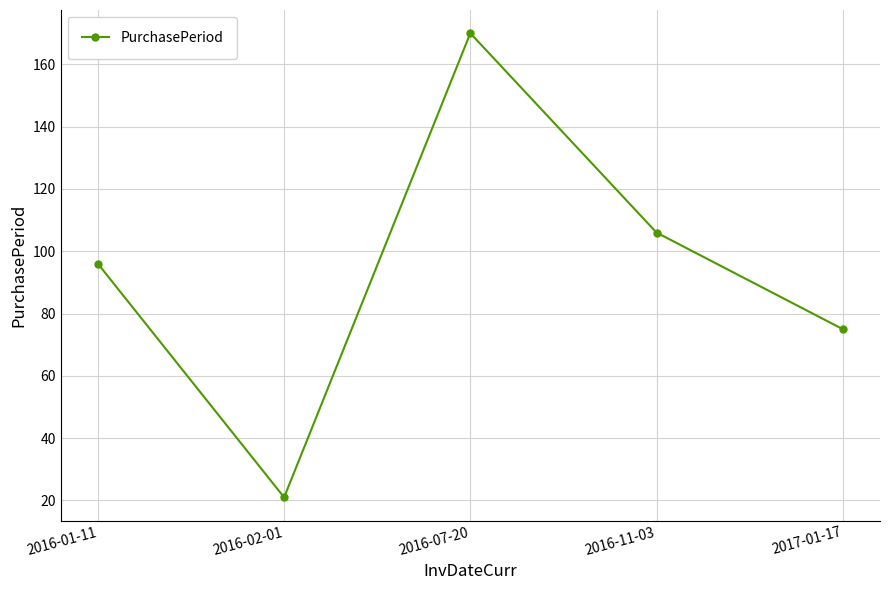

What is the maximum value shown in the chart?

170